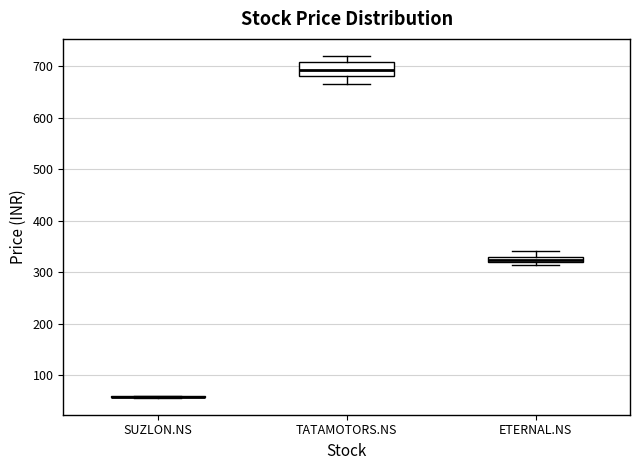

Which box is the tallest, from its lower edge to its upper edge?

TATAMOTORS.NS